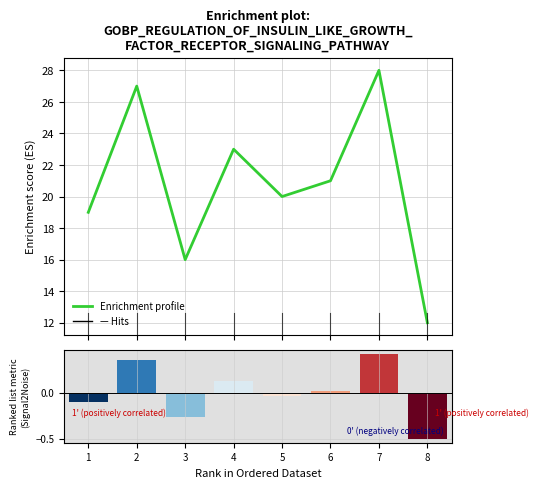

What is the maximum value shown in the chart?

28.0